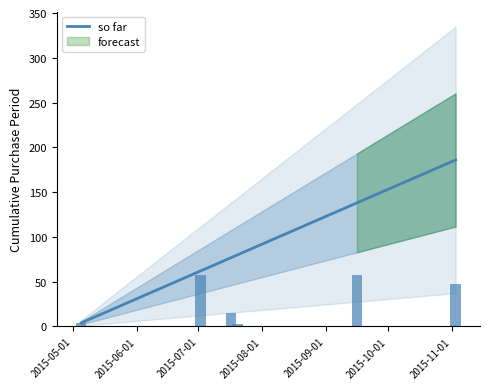

What is the sum of all values?

547